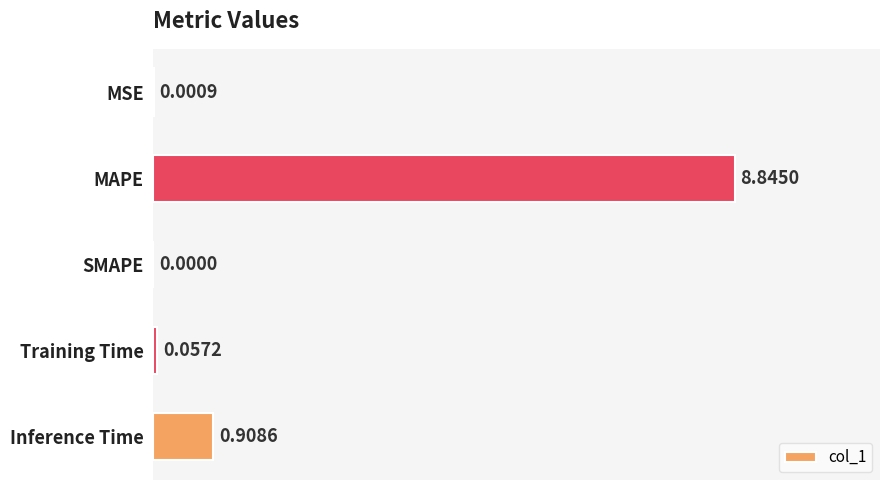

What is the change in value from SMAPE to Training Time?

+0.1